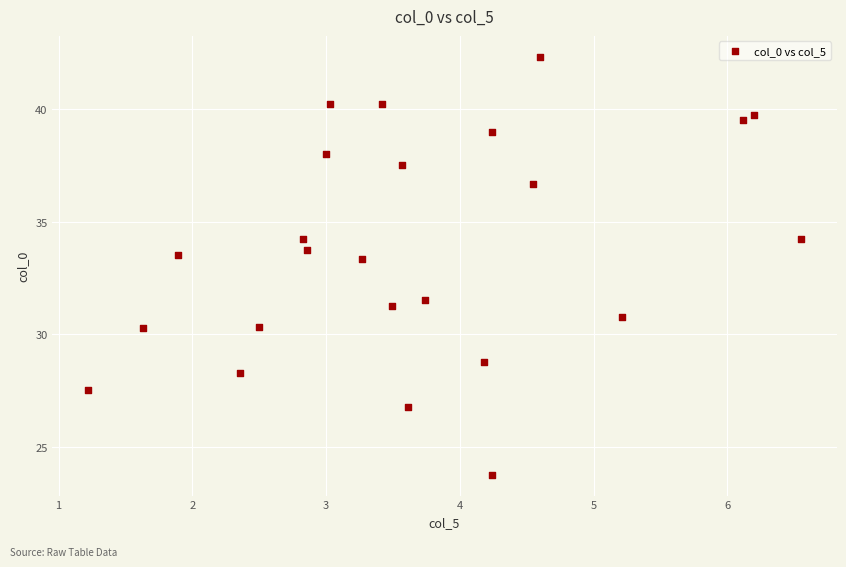

What is the range of Y values (max minus min)?

18.6